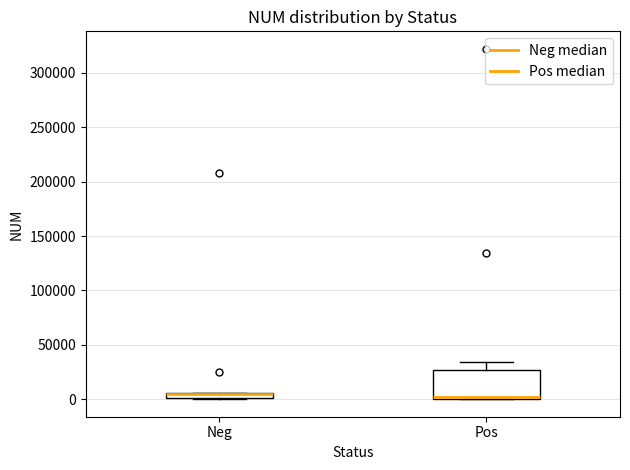

Comparing the boxes themselves (not the whiskers), which one is the tallest?

Pos